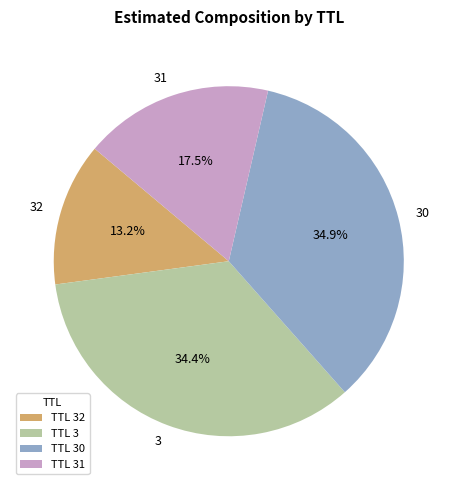

Do TTL 32 and TTL 3 together represent more than half of the pie?

No